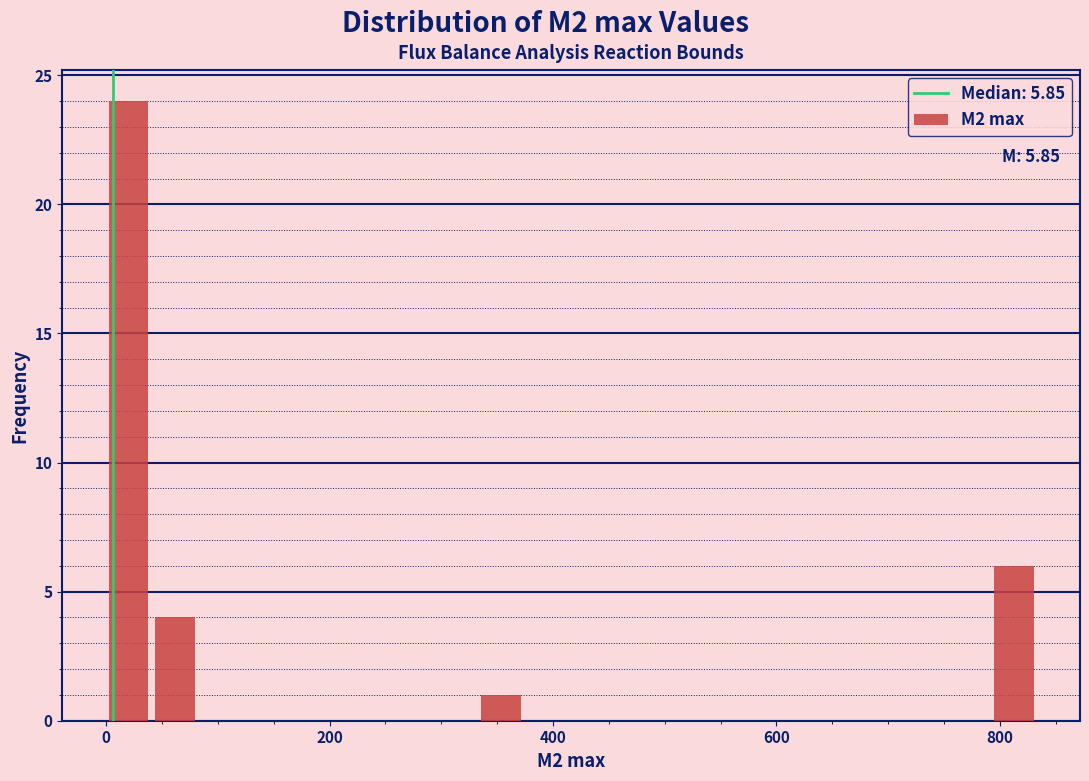

Around what value on the x-axis is the tallest bar? Give the approximate position of its centre, as read against the axis.

20